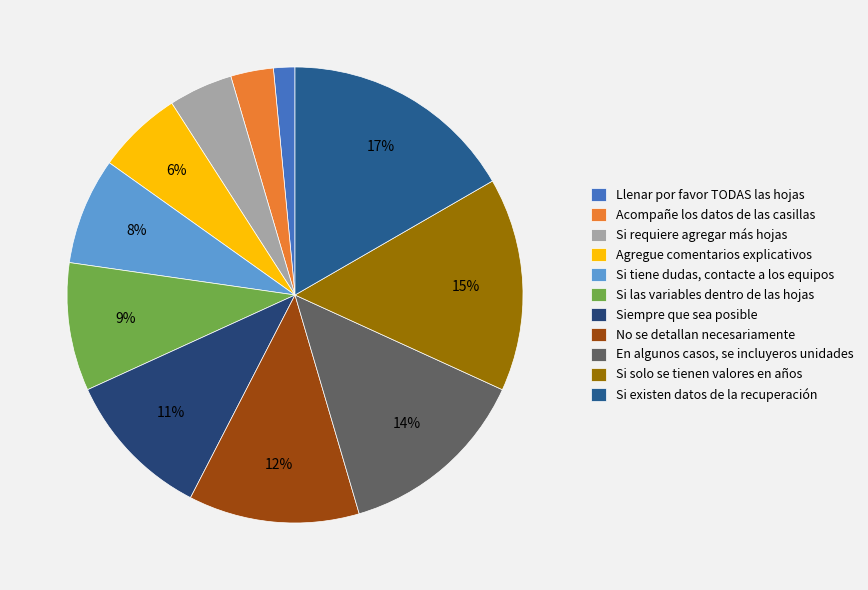

What is the smallest slice in the pie chart?

Llenar por favor TODAS las hojas